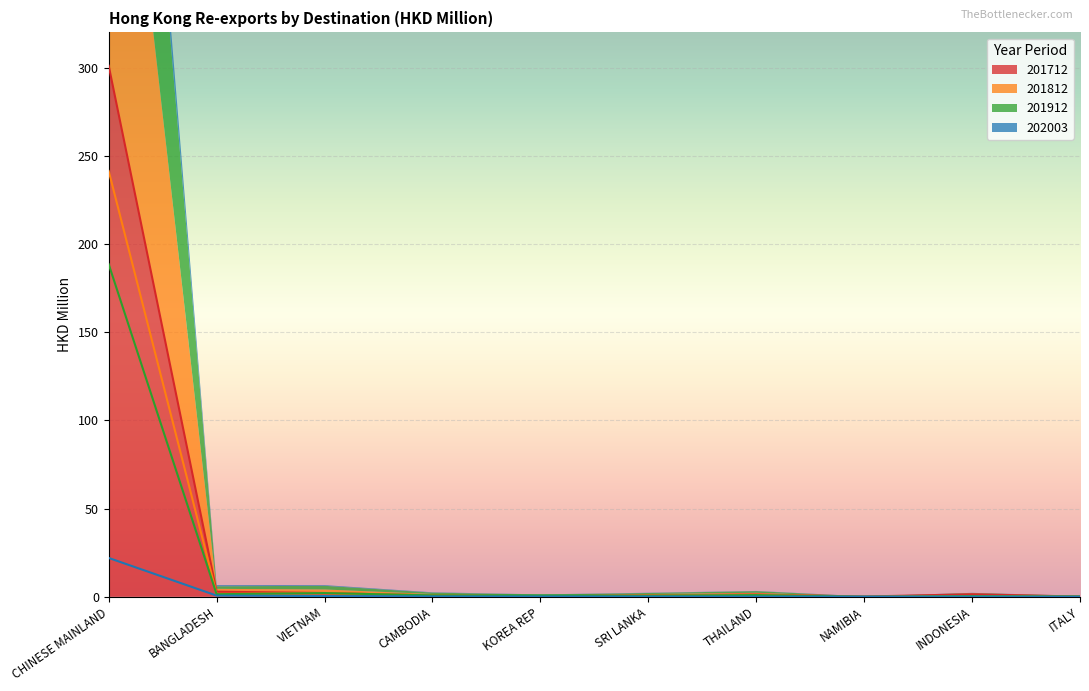

Rank the series by their average value, from lowest to highest.

202003, 201912, 201812, 201712